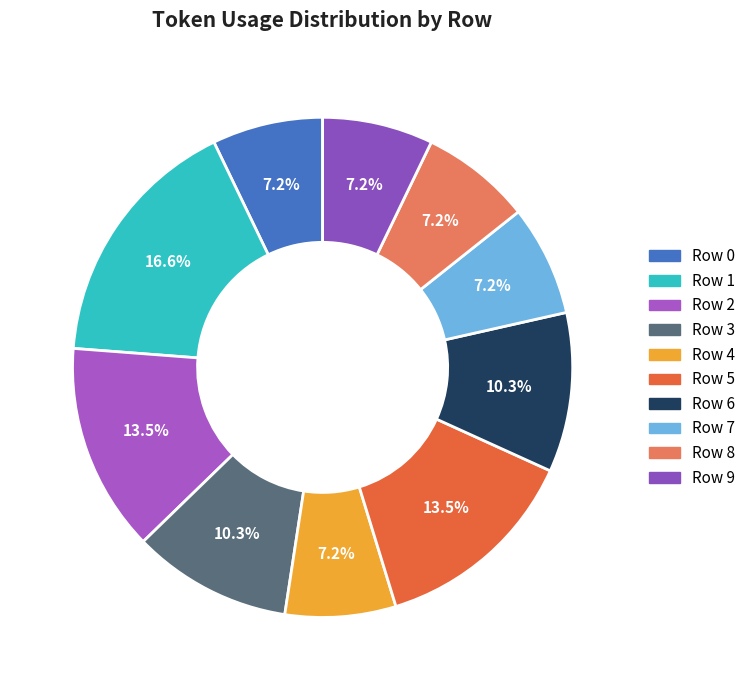

How many slices are in this pie chart?

10